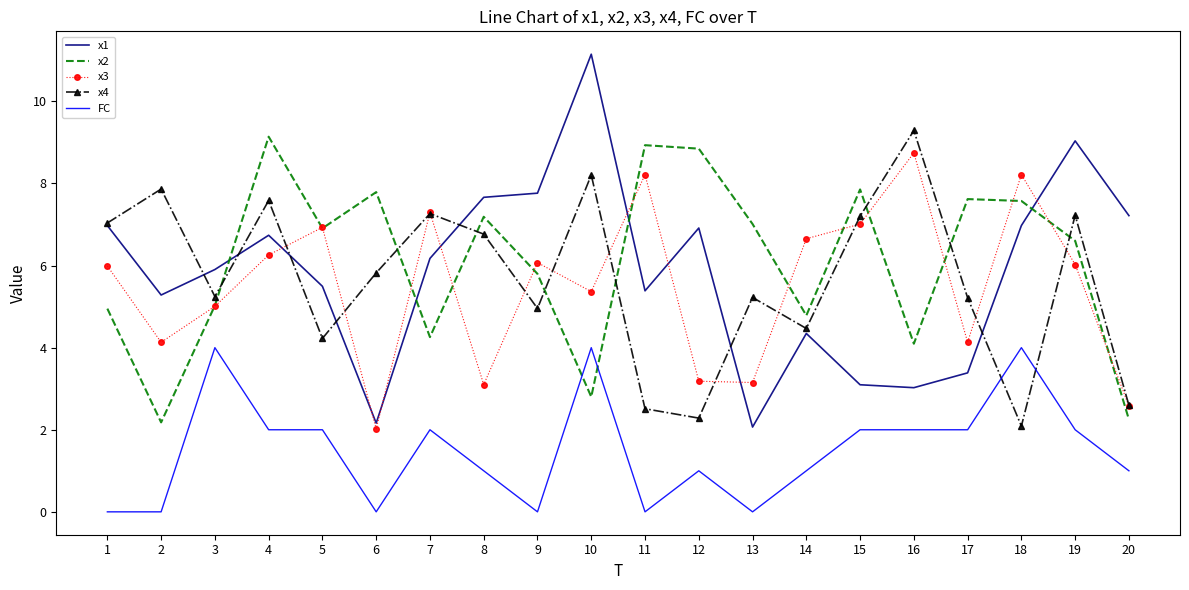

The x3 series shows 6.9 at 5. True or false?

True